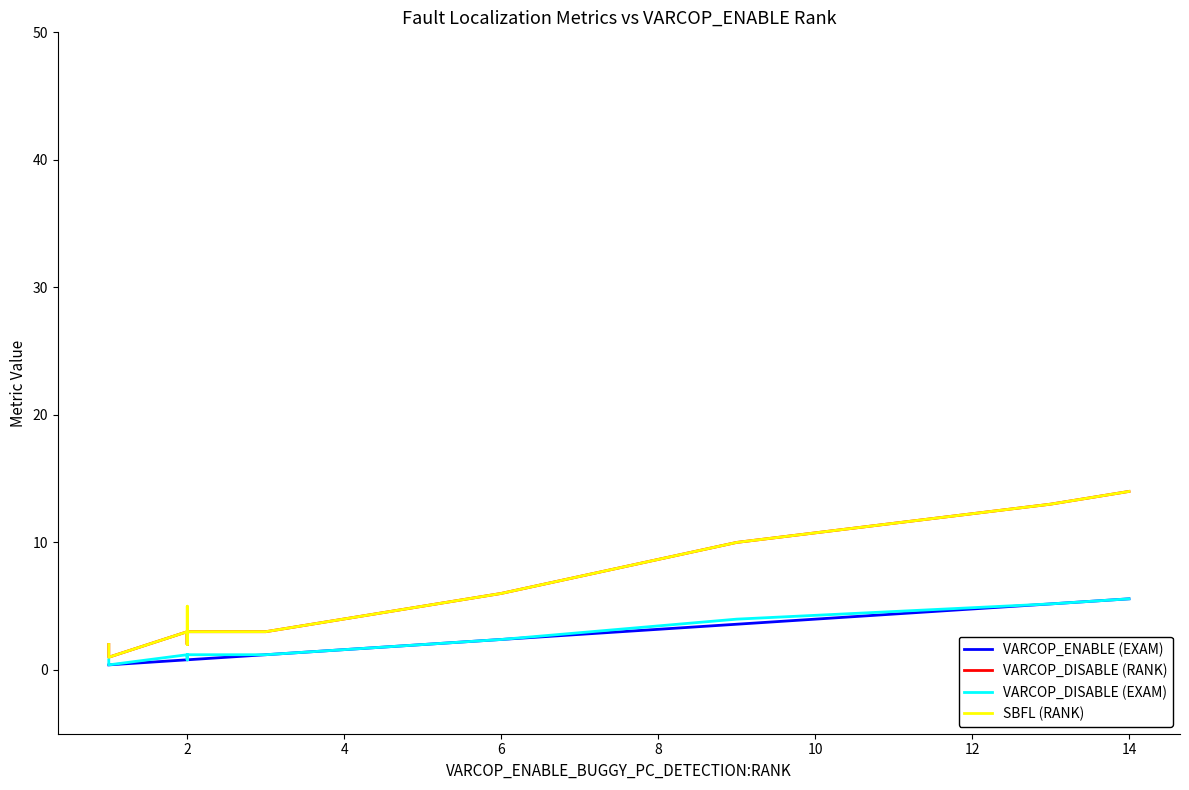

At how many categories does at least one series exceed 11?

2